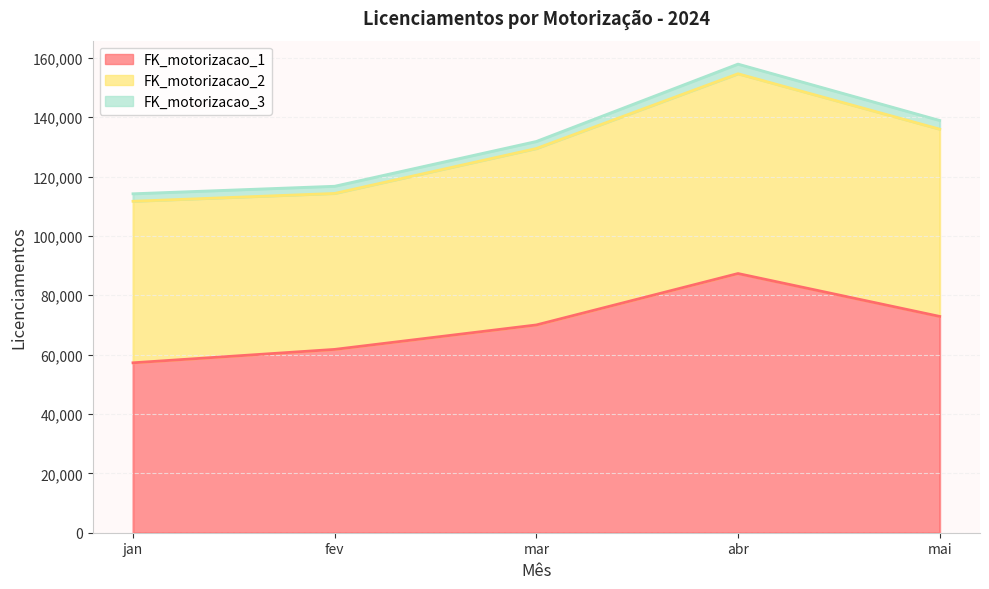

Between fev and mar, which series saw the biggest shift?

FK_motorizacao_1